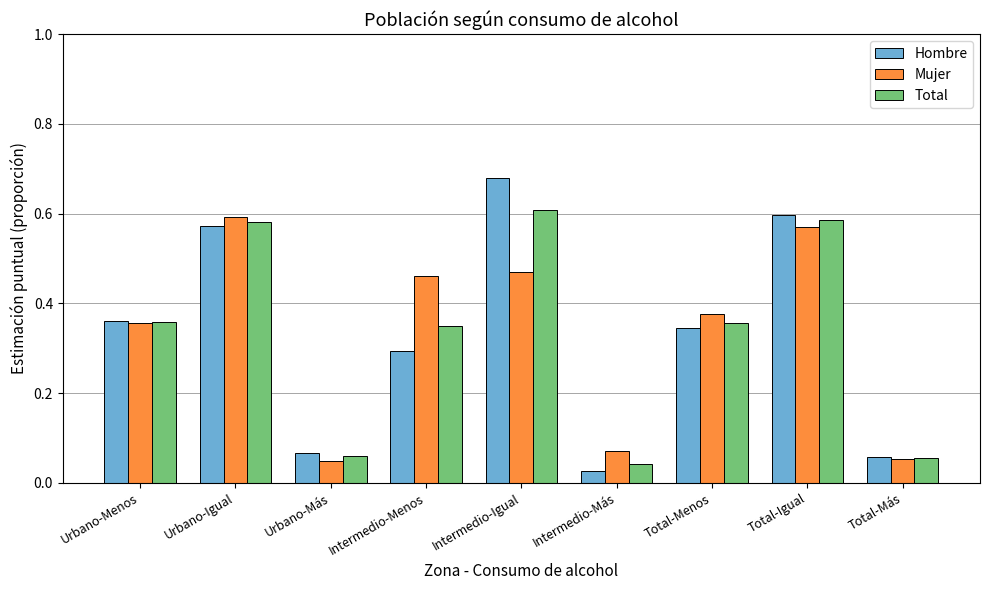

The value of Mujer at Urbano-Igual is 0.4. True or false?

False